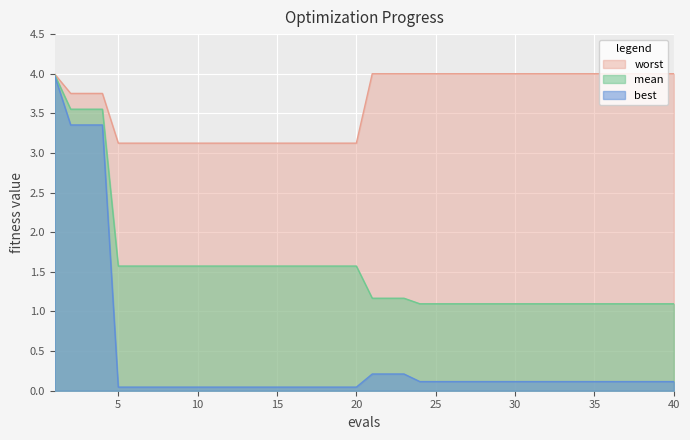

Reading left to right, extract all data points from this chart.

mean: 4.0	3.6	3.6	3.6	1.6	1.6	1.6	1.6	1.6	1.6	1.6	1.6	1.6	1.6	1.6	1.6	1.6	1.6	1.6	1.6	1.2	1.2	1.2	1.1	1.1	1.1	1.1	1.1	1.1	1.1	1.1	1.1	1.1	1.1	1.1	1.1	1.1	1.1	1.1	1.1
best: 4.0	3.4	3.4	3.4	0.0	0.0	0.0	0.0	0.0	0.0	0.0	0.0	0.0	0.0	0.0	0.0	0.0	0.0	0.0	0.0	0.2	0.2	0.2	0.1	0.1	0.1	0.1	0.1	0.1	0.1	0.1	0.1	0.1	0.1	0.1	0.1	0.1	0.1	0.1	0.1
worst: 4.0	3.8	3.8	3.8	3.1	3.1	3.1	3.1	3.1	3.1	3.1	3.1	3.1	3.1	3.1	3.1	3.1	3.1	3.1	3.1	4.0	4.0	4.0	4.0	4.0	4.0	4.0	4.0	4.0	4.0	4.0	4.0	4.0	4.0	4.0	4.0	4.0	4.0	4.0	4.0